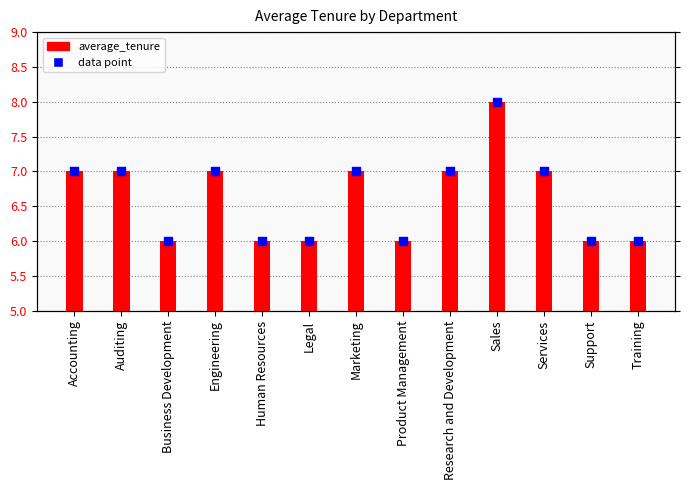

What is the change in value from Accounting to Product Management?

-1